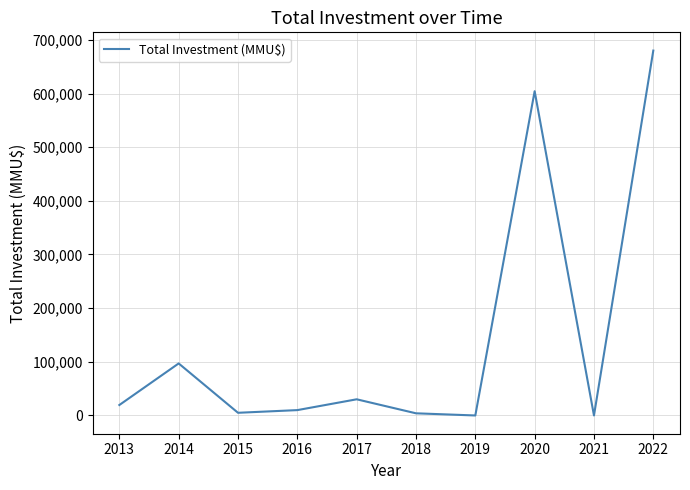

True or false: the data has more than 2 interior local peaks.

True